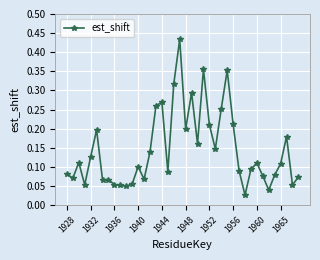

True or false: there are more than 1 points higher than both neighbors.

True